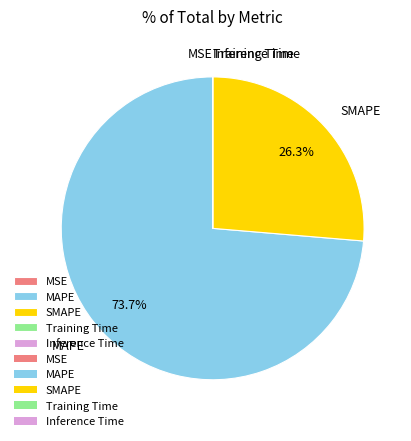

Which slice represents more than half of the pie?

MAPE